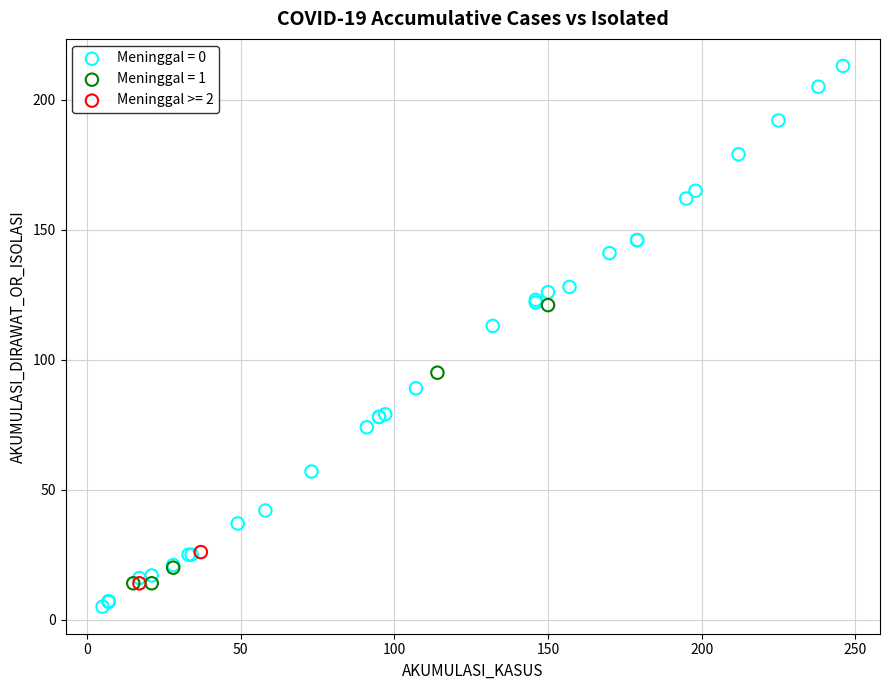

Which series reaches the maximum Y coordinate?

Meninggal = 0